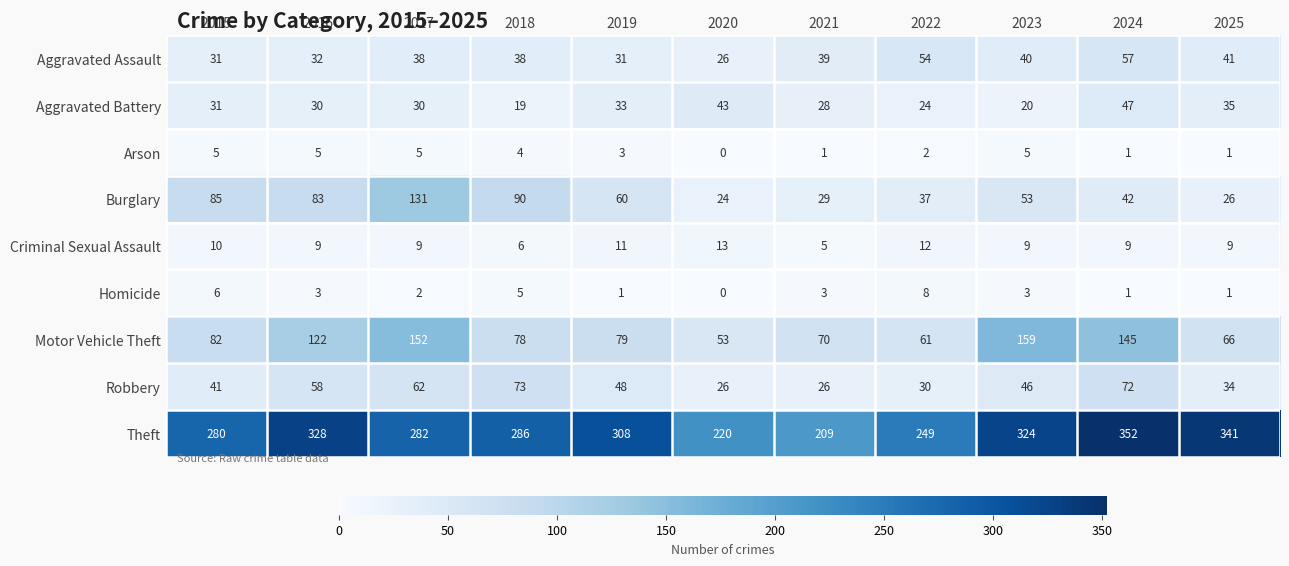

At which label is Robbery closest to 49?

2019